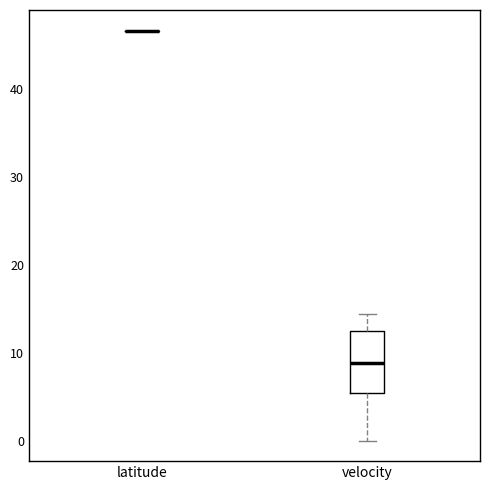

Which box is the tallest, from its lower edge to its upper edge?

velocity